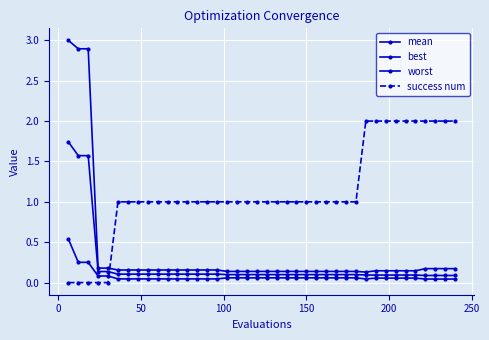

What is the minimum value for worst?

0.1